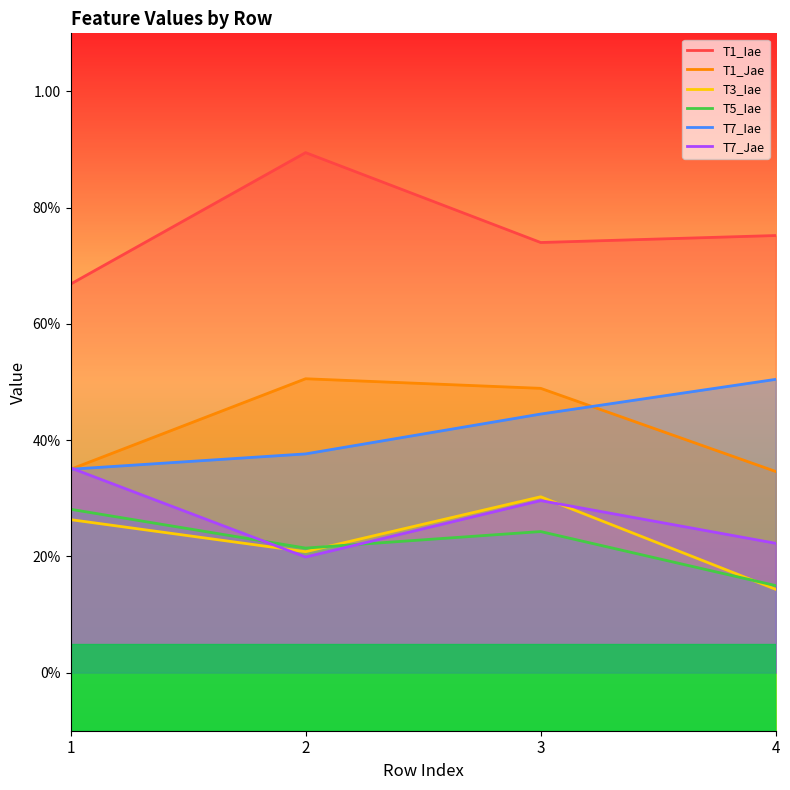

How many lines are shown in the chart?

6